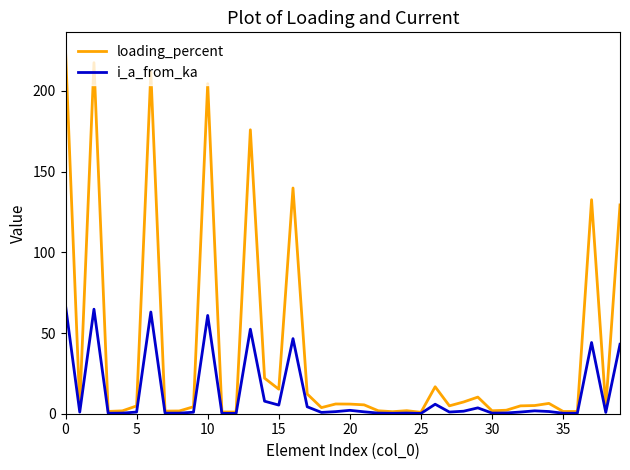

In loading_percent, how many points are higher than both neighbors (excluding endpoints)?

11